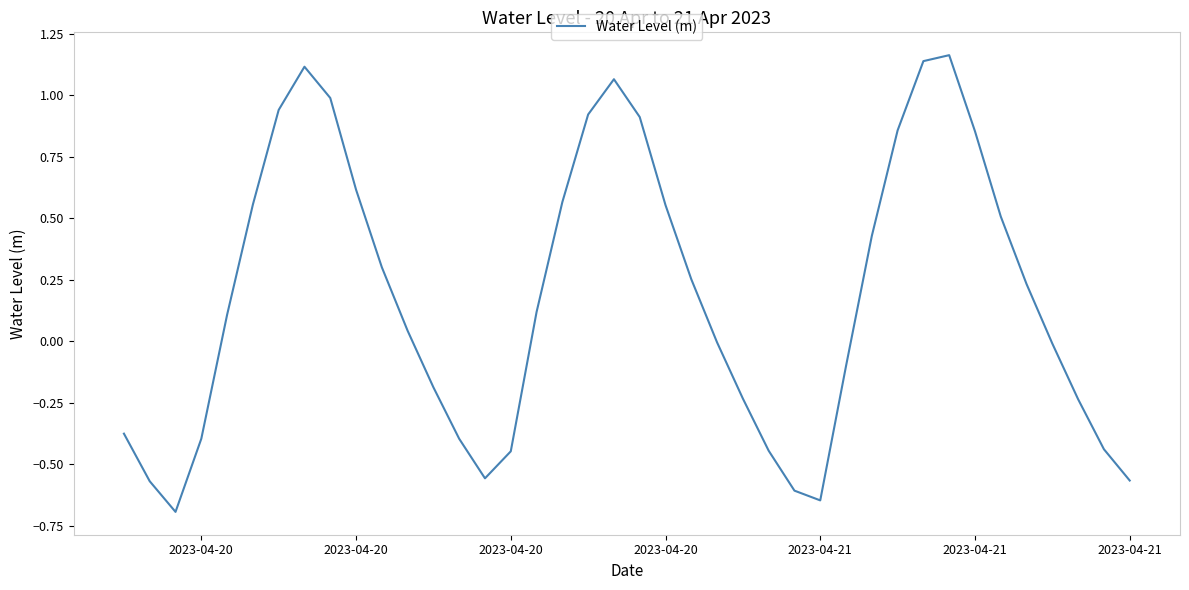

What is the difference between the maximum and minimum values?

1.9